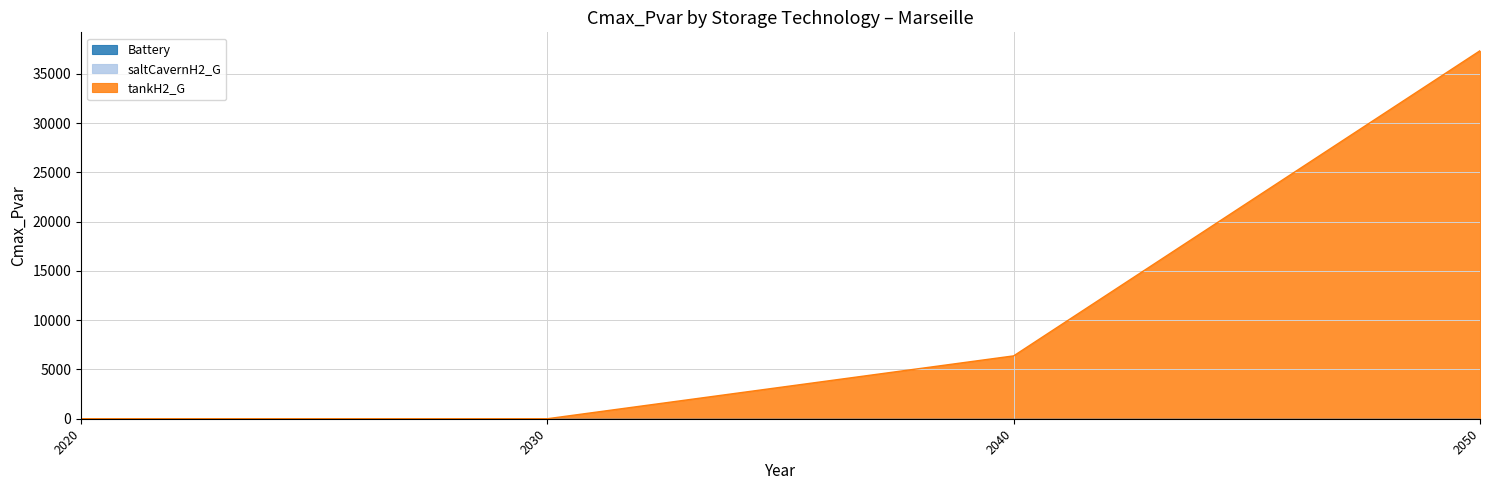

How many lines are shown in the chart?

3